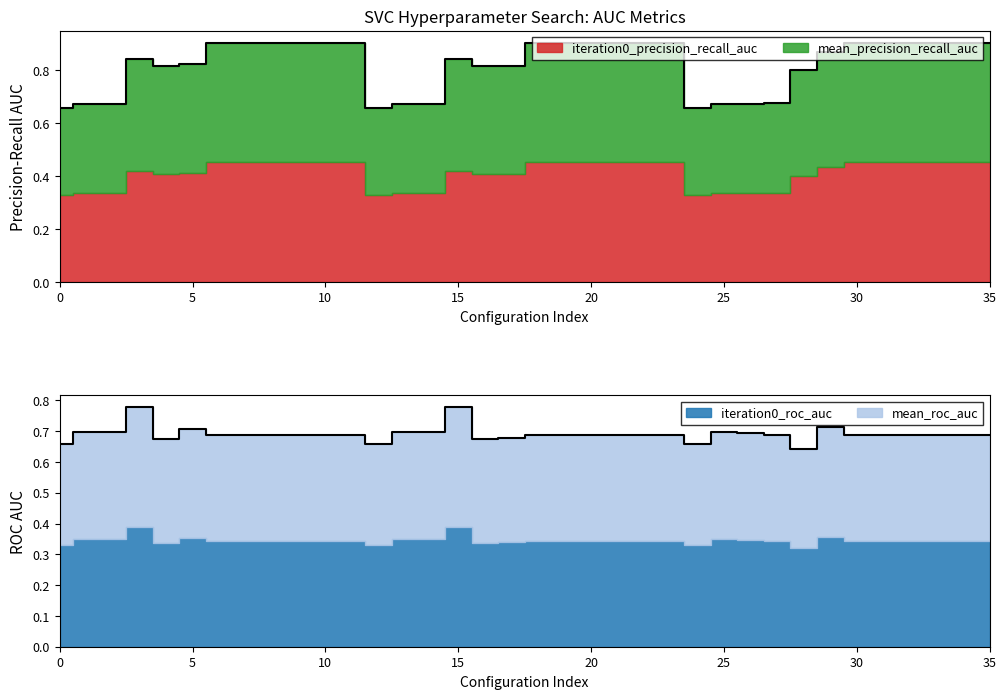

Where do iteration0_precision_recall_auc and iteration0_roc_auc first cross each other?

0 and 1